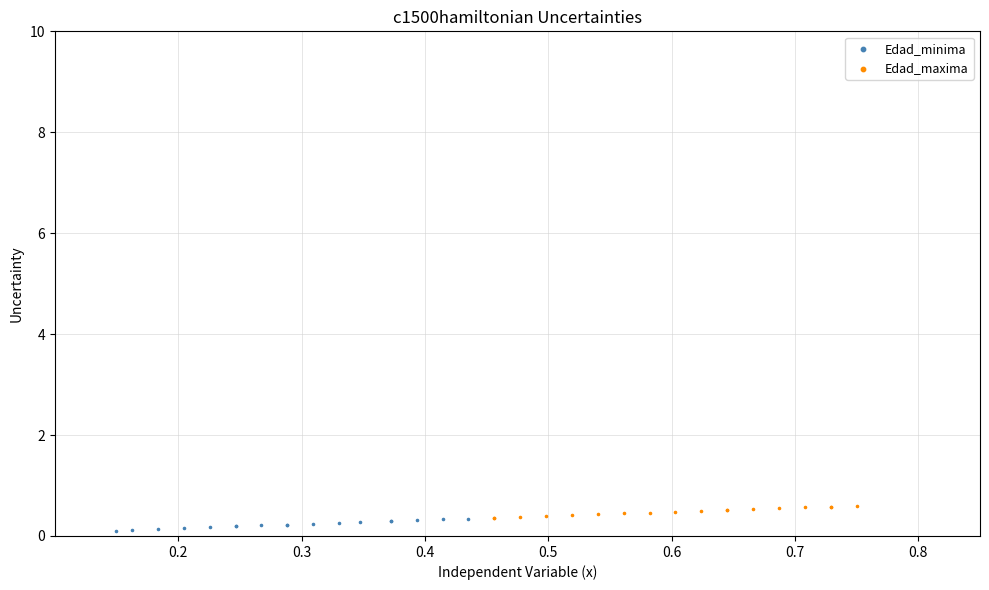

What are all the series names shown in the legend?

Edad_minima, Edad_maxima